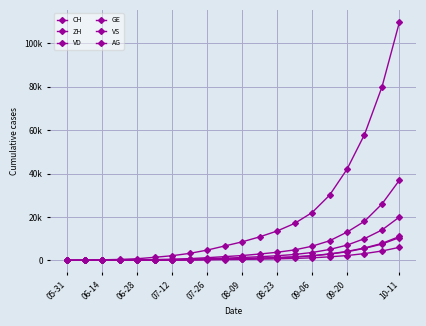

List the series in order of their peak value, lowest first.

GE, VS, AG, VD, ZH, CH